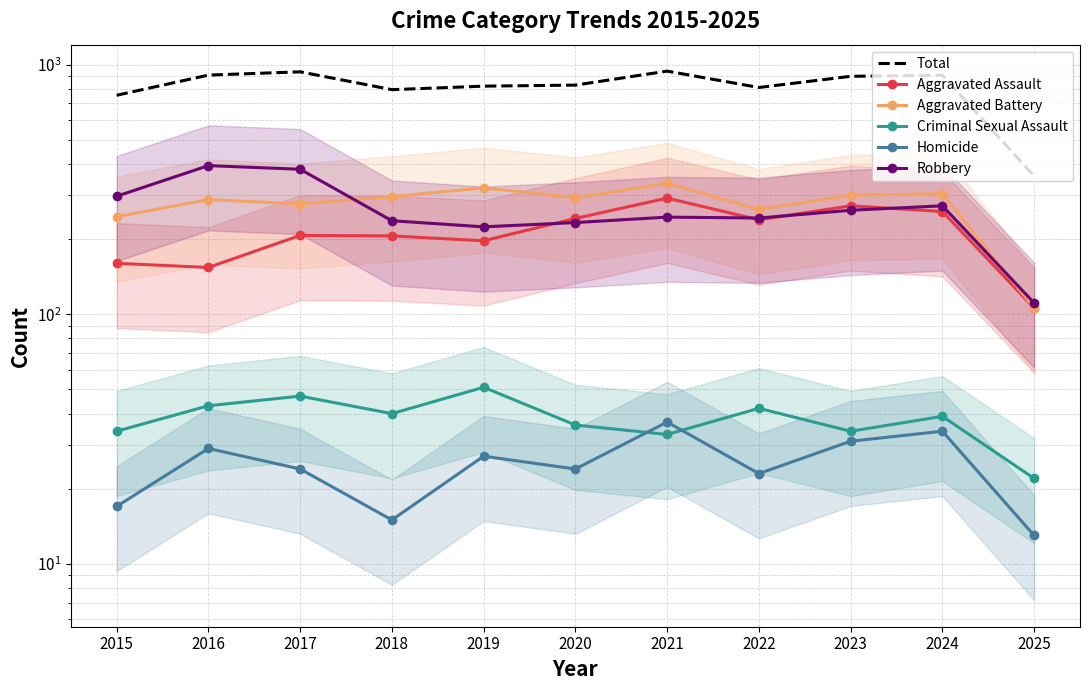

What is the difference between the maximum and minimum values in the Aggravated Battery series?

229